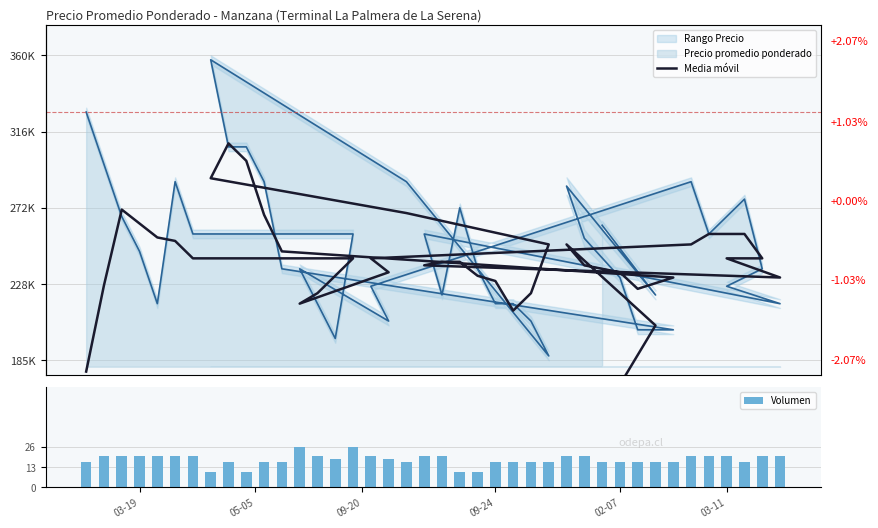

Which series has the largest total across all categories?

Media móvil